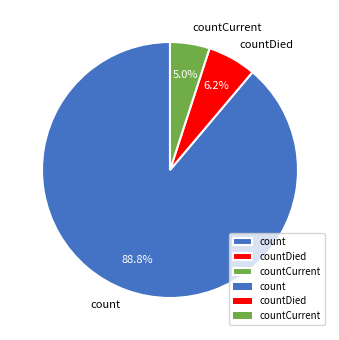

What is the smallest slice in the pie chart?

countCurrent